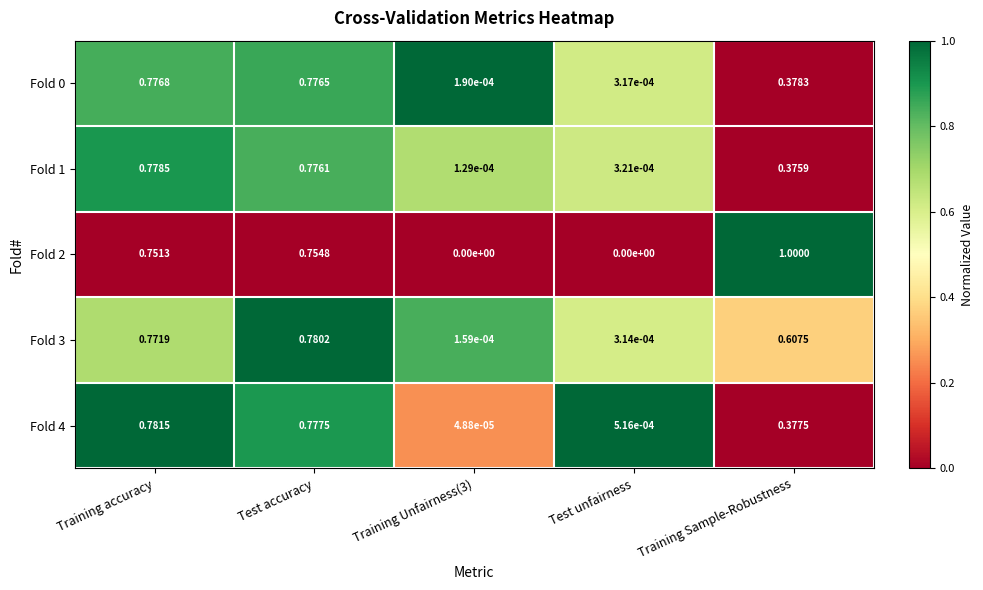

How many data points does each series have?

5